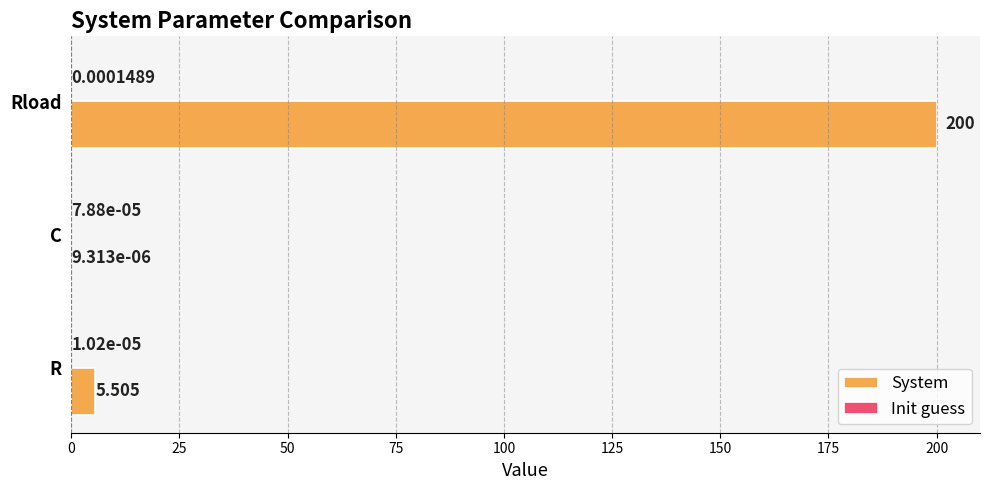

Which series changed the most between R and Rload?

System